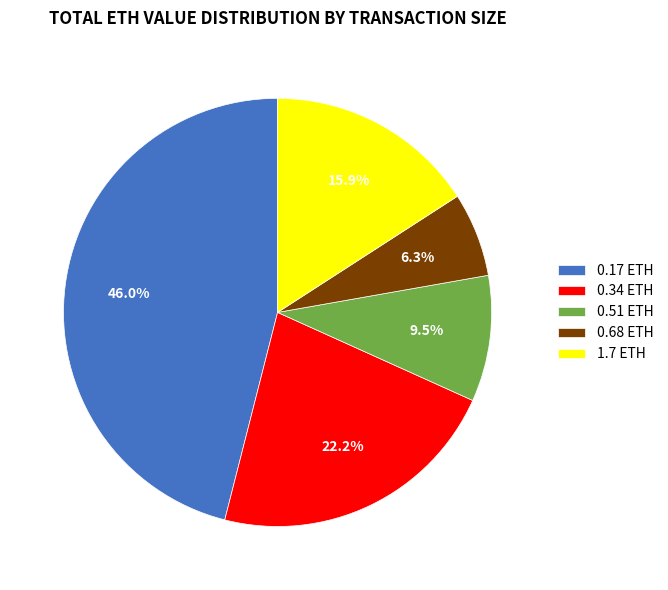

Approximately how many times larger is the value at 1.7 ETH compared to 0.34 ETH?

0.7